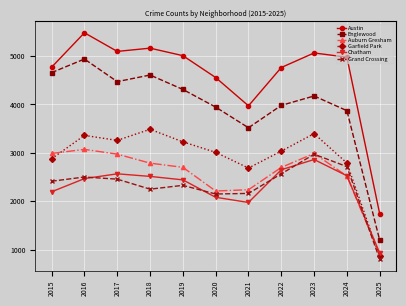

After their last crossing, which series has the higher values: Chatham or Auburn Gresham?

Chatham